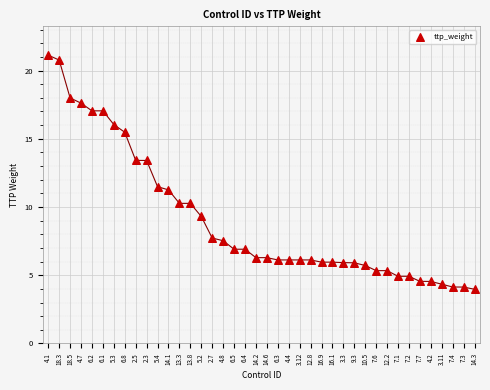

What Y value in the scatter plot is closest to 12?

11.5